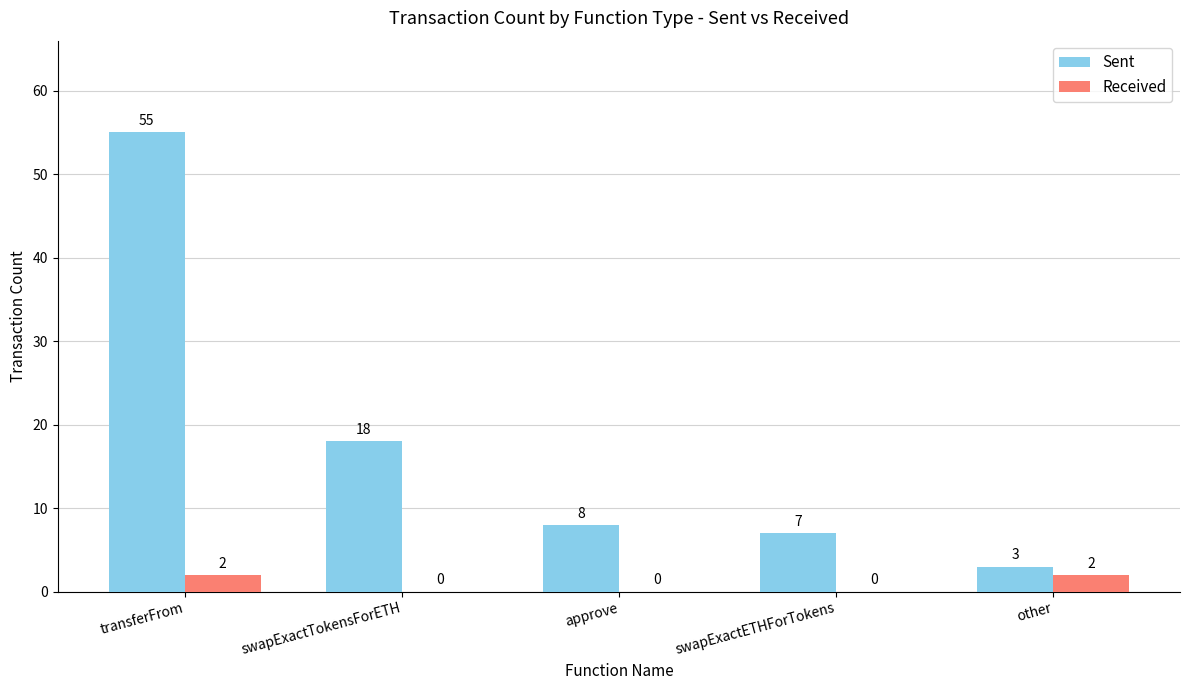

What is the spread (max minus min) of values at swapExactETHForTokens?

7